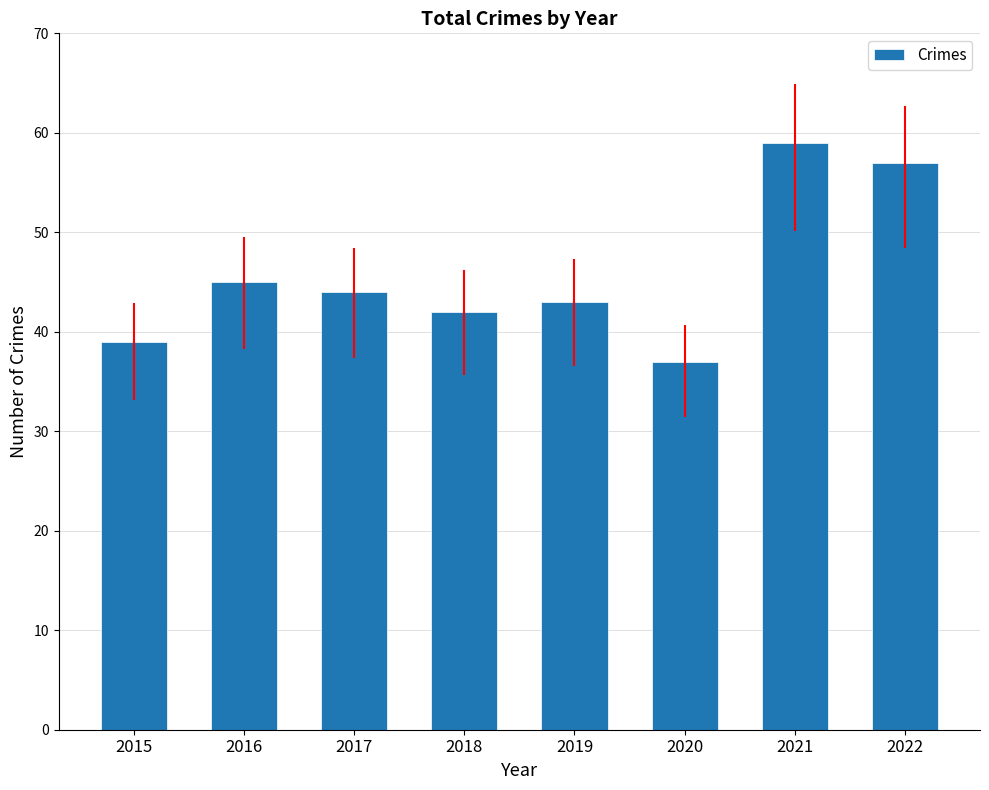

List the labels in order of value, smallest first.

2020, 2015, 2018, 2019, 2017, 2016, 2022, 2021